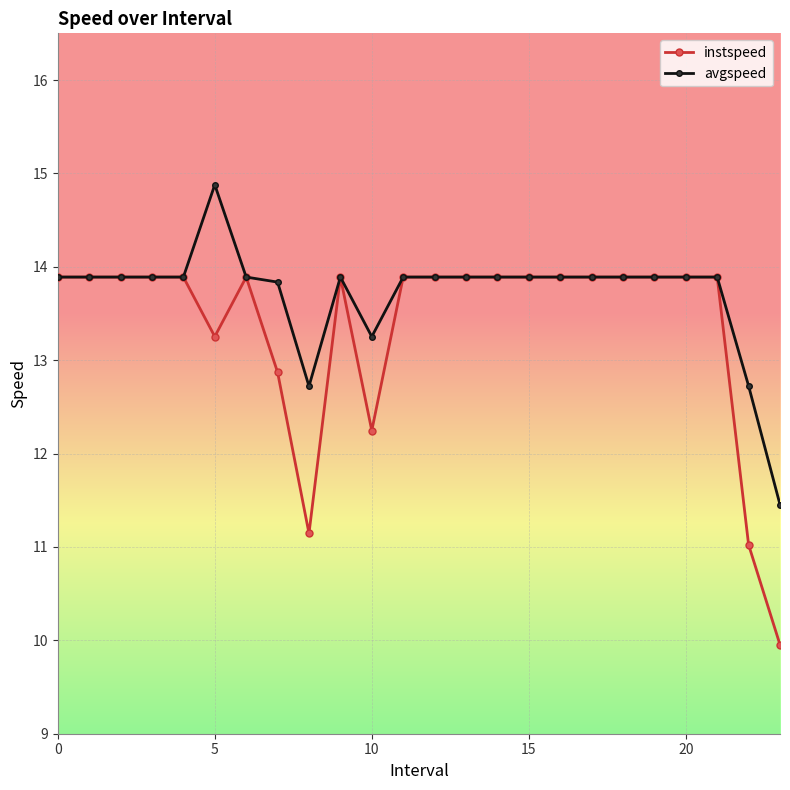

Does the chart display data point markers on the line(s)?

Yes